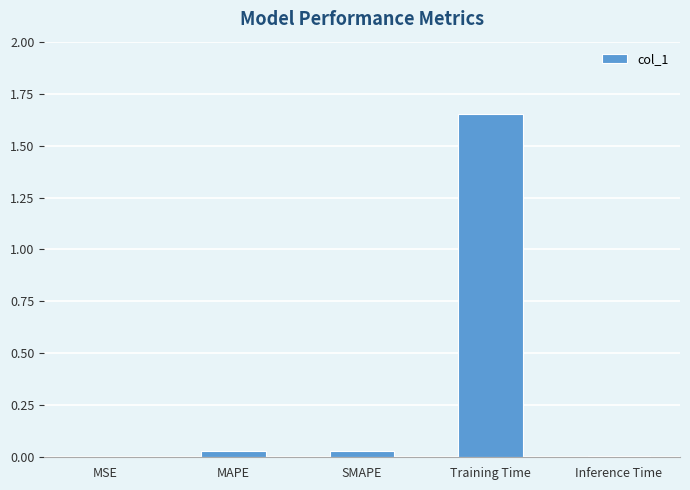

Between Training Time and MSE, which is larger?

Training Time